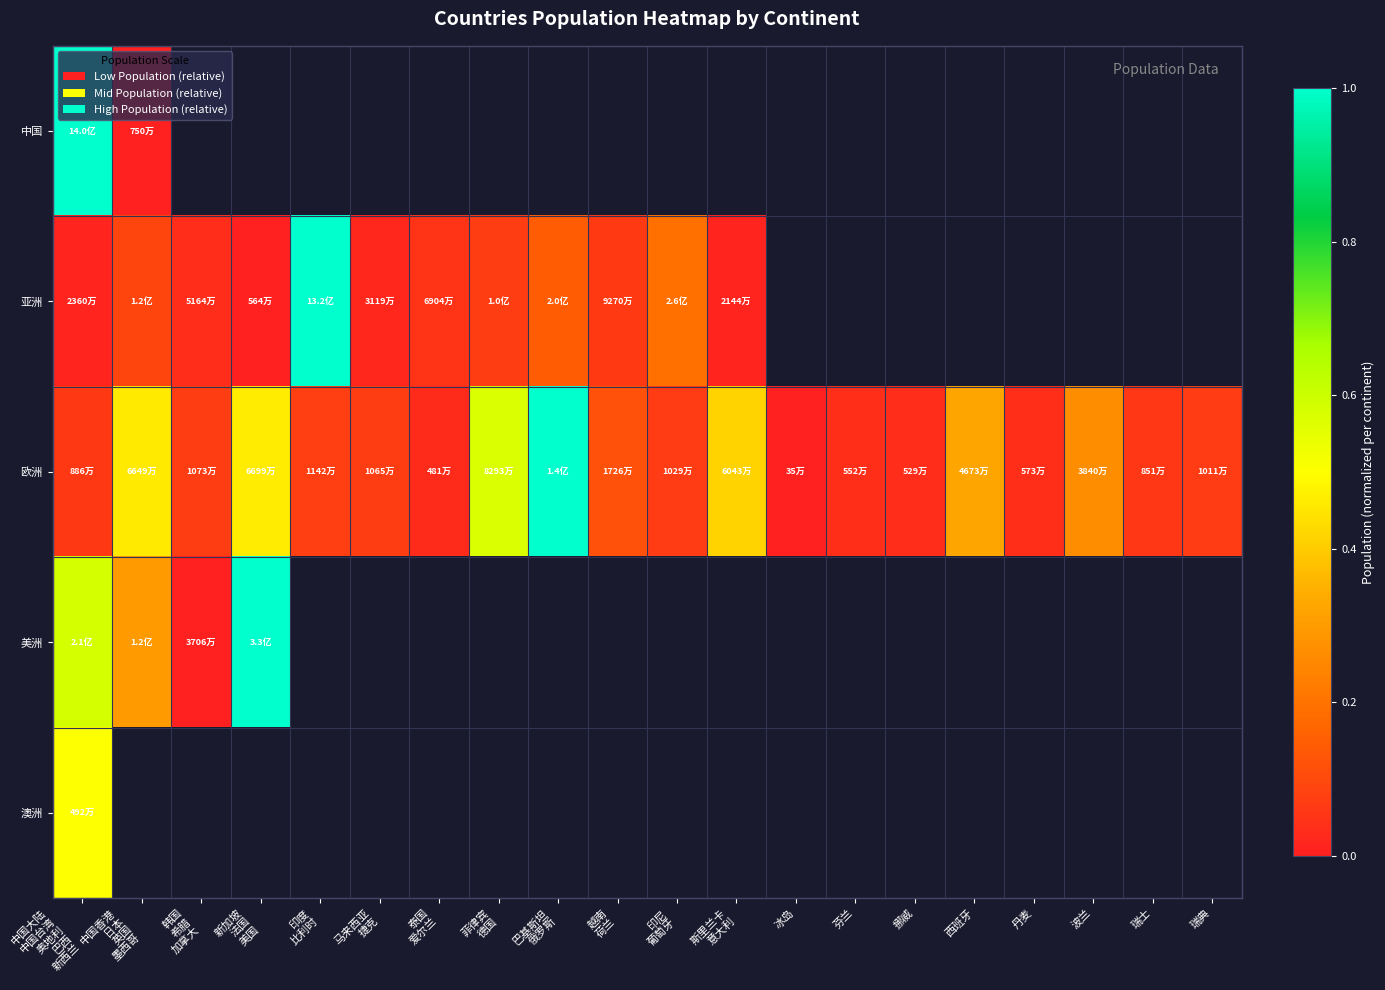

Which label corresponds to the largest value in the chart?

中国大陆
中国台湾
奥地利
巴西
新西兰